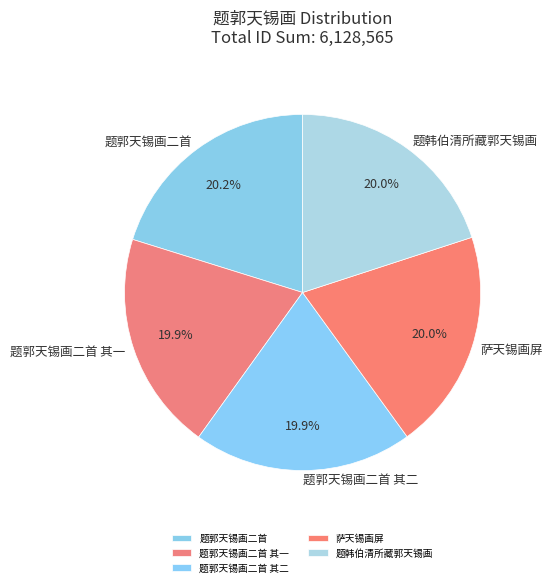

Is the sum of 题郭天锡画二首 and 题郭天锡画二首 其一 greater than half?

No